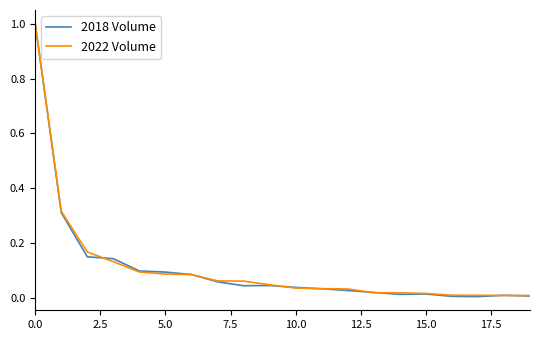

Does the chart display data point markers on the line(s)?

No